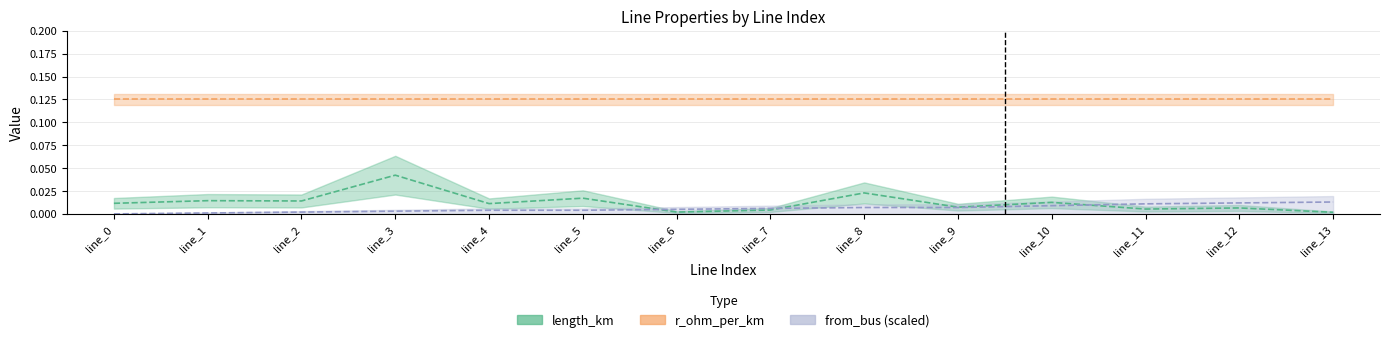

At which category does length_km reach its first local valley?

line_2